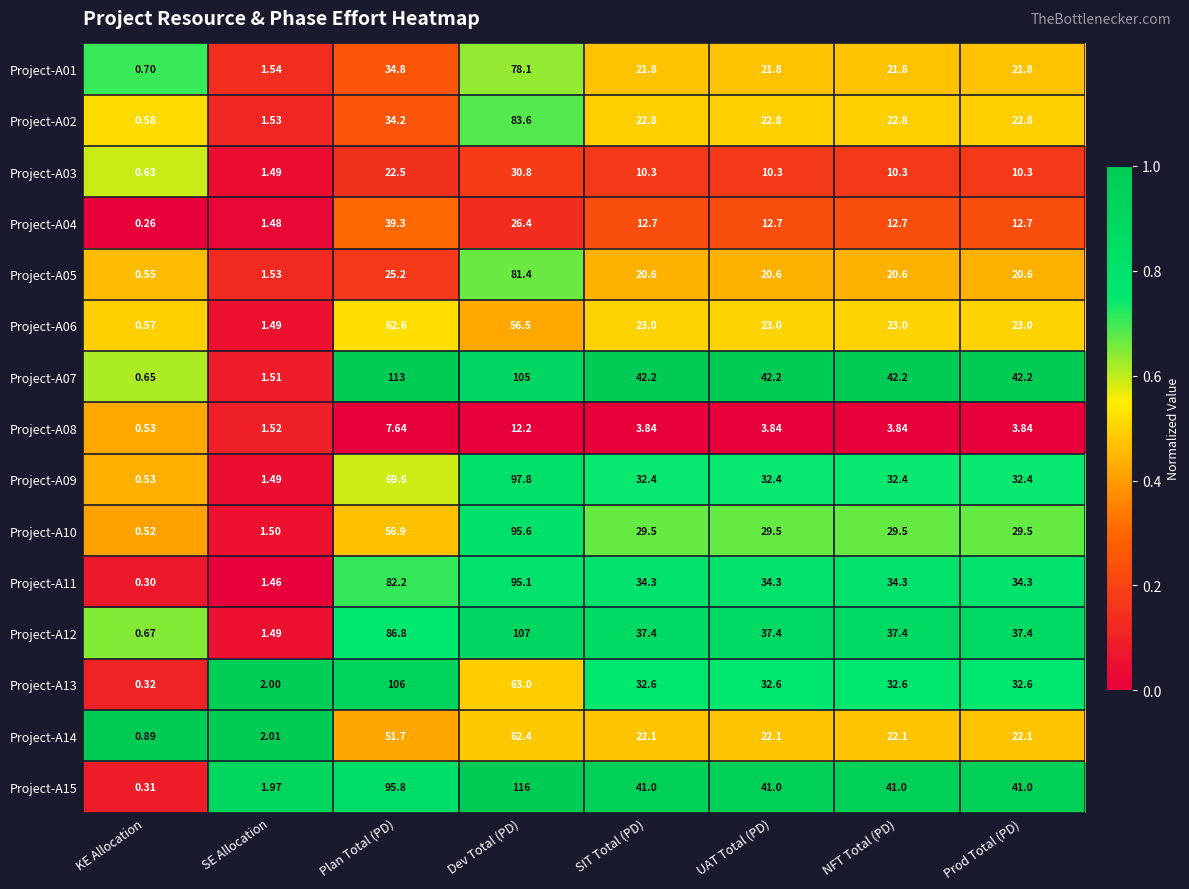

Which series changed the most between Dev Total (PD) and NFT Total (PD)?

Project-A15